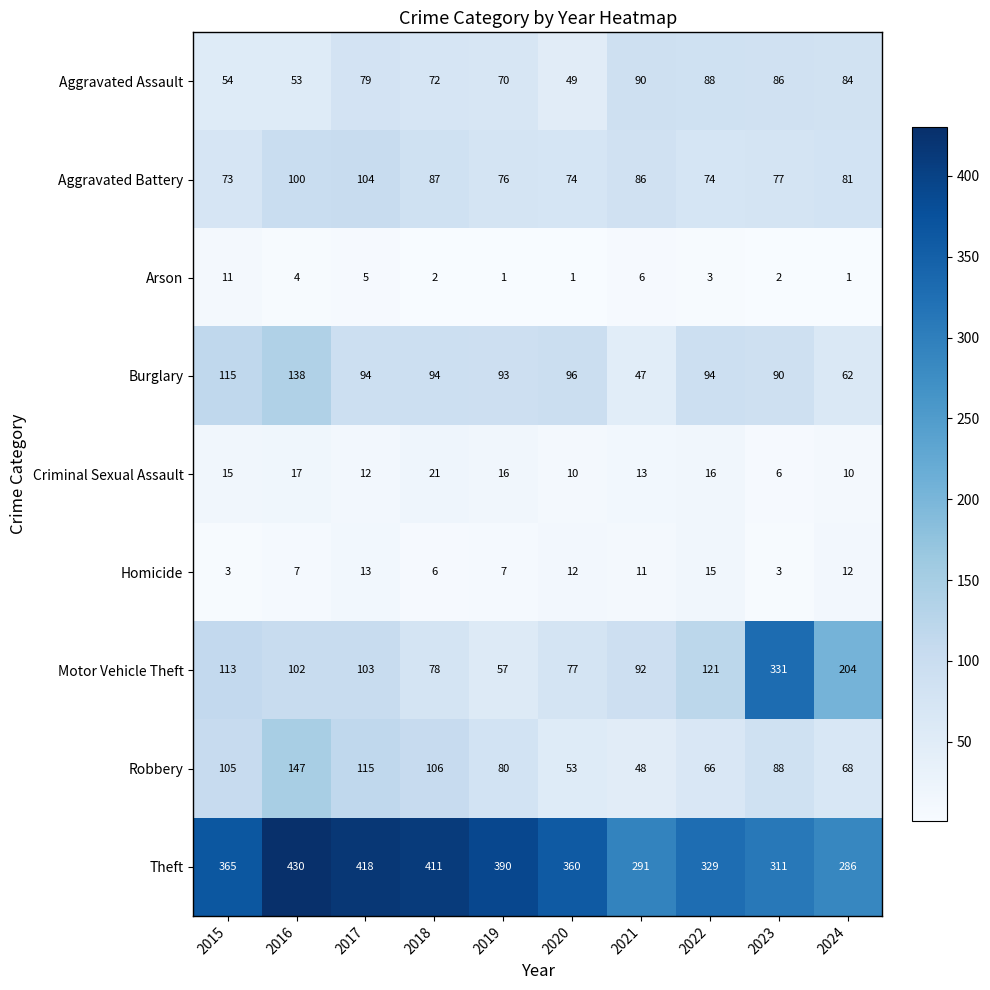

Rank the categories by Aggravated Assault value from highest to lowest.

2021, 2022, 2023, 2024, 2017, 2018, 2019, 2015, 2016, 2020